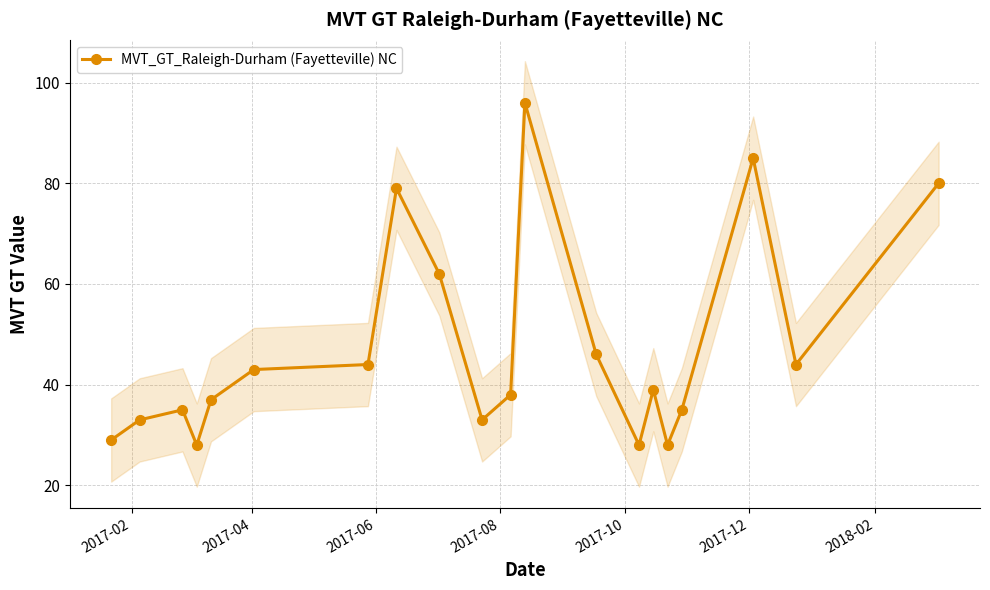

Does the chart display data point markers on the line(s)?

Yes